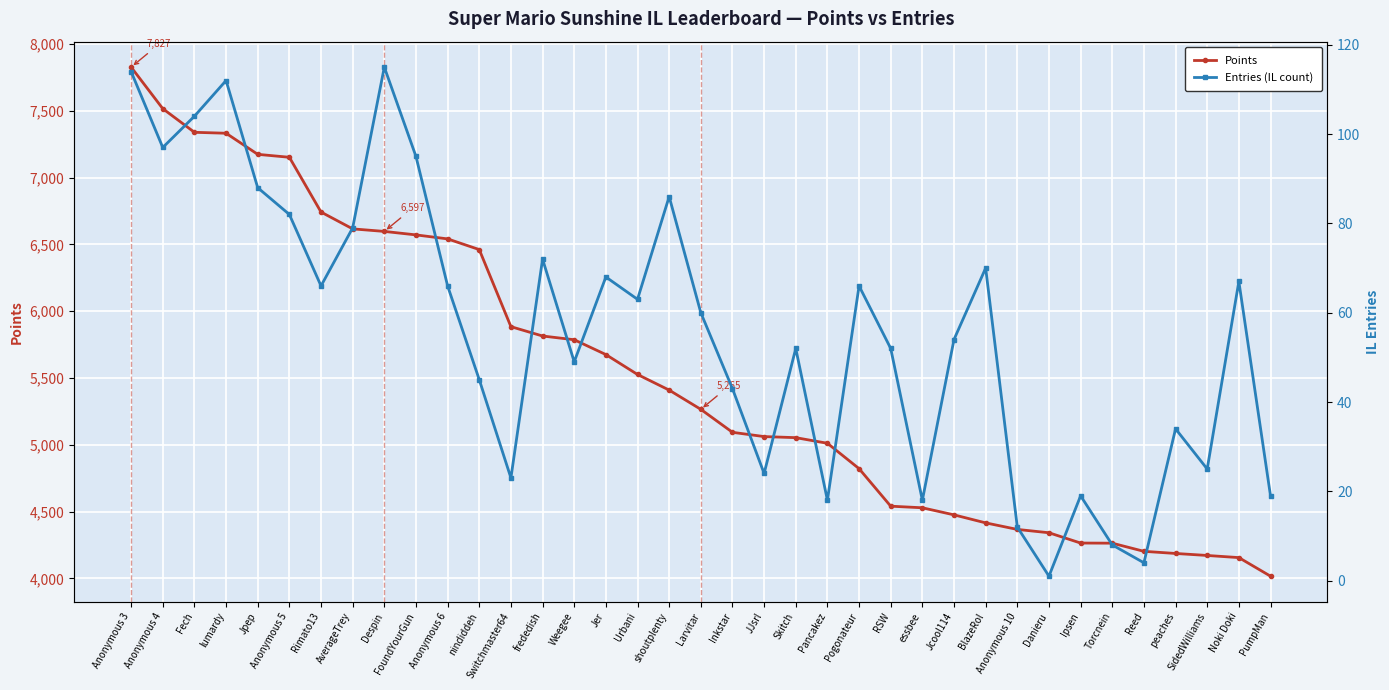

How many values in the Points series exceed 5265?

18